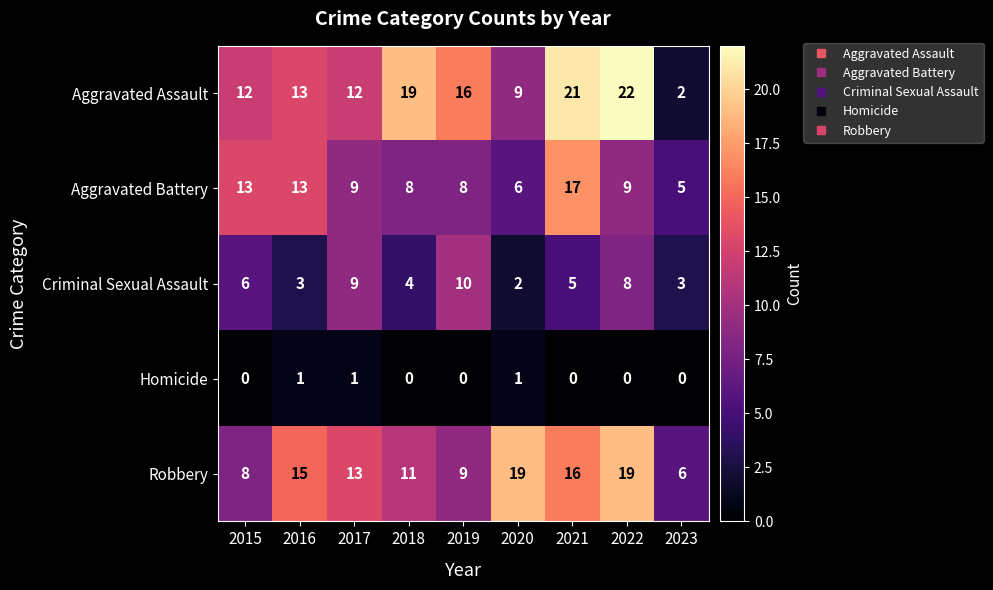

At 2022, list the series in order from smallest to largest.

Homicide, Criminal Sexual Assault, Aggravated Battery, Robbery, Aggravated Assault